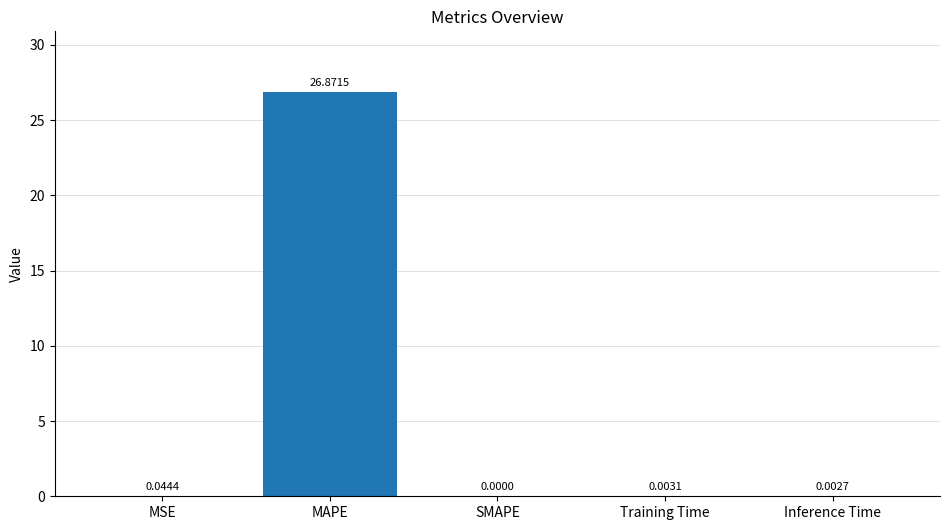

At which category does the chart reach its peak across all series?

MAPE